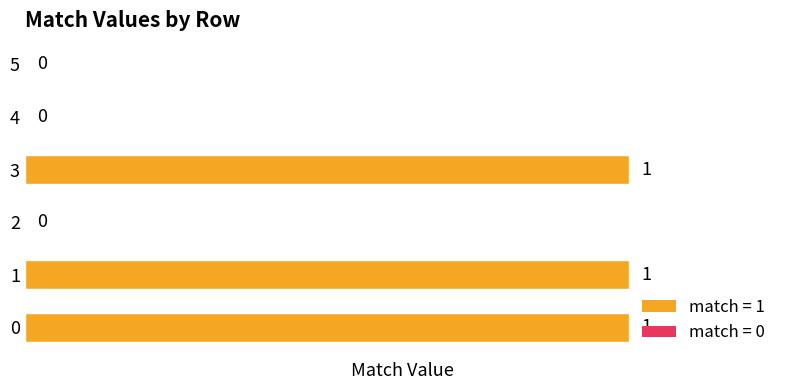

What is the sum of all values?

3